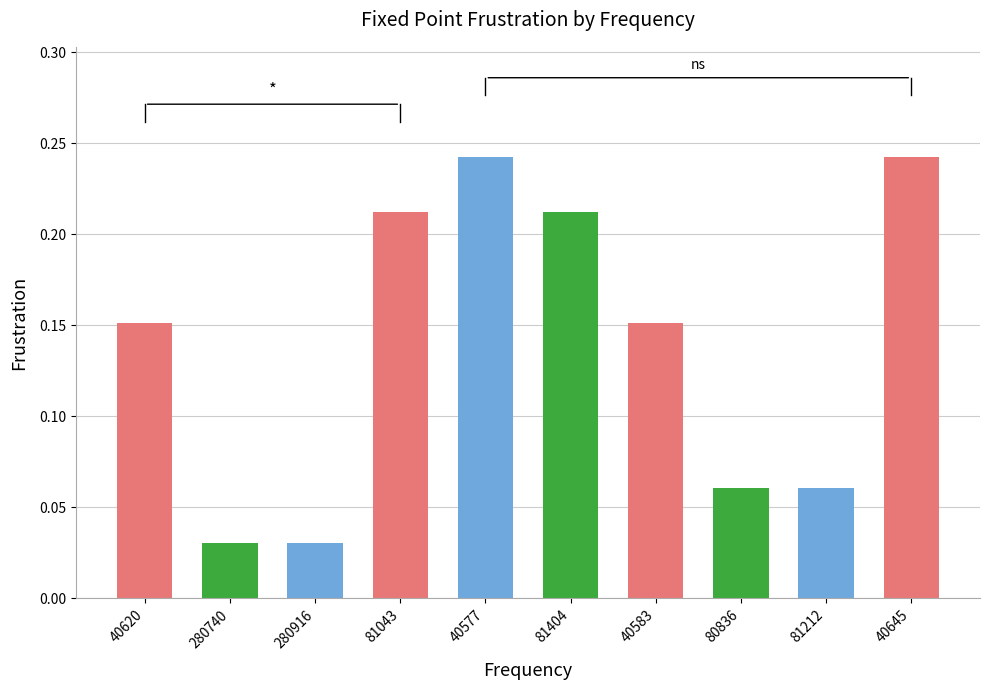

Does the chart contain any negative values?

No